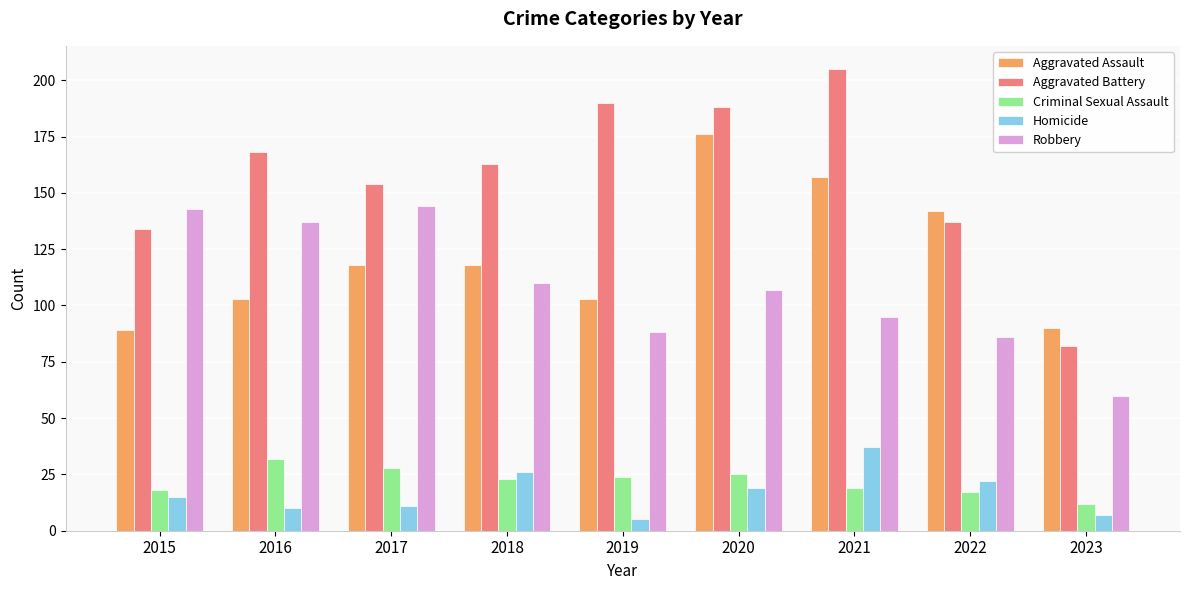

True or false: Robbery has a value of 25 at 2020.

False